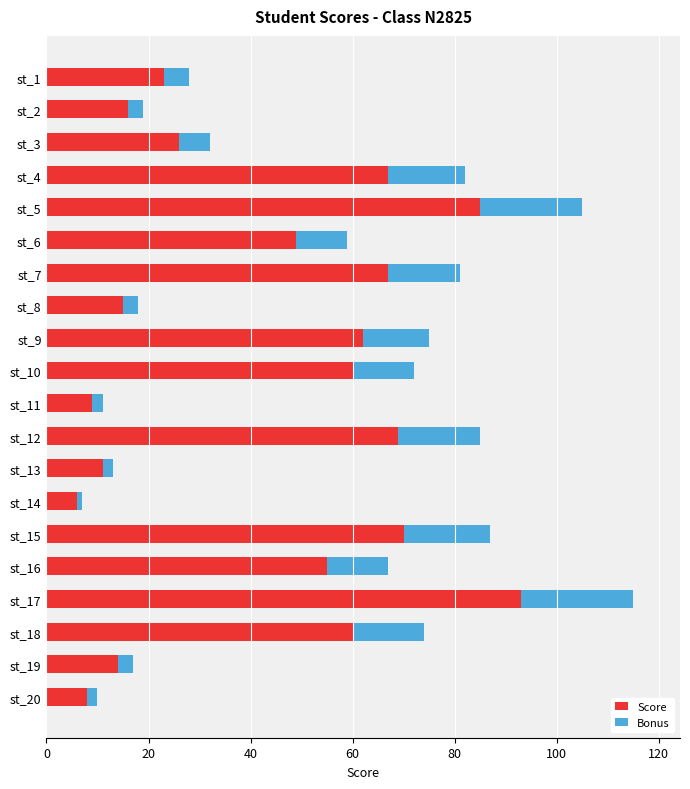

What is the maximum value for Score?

93